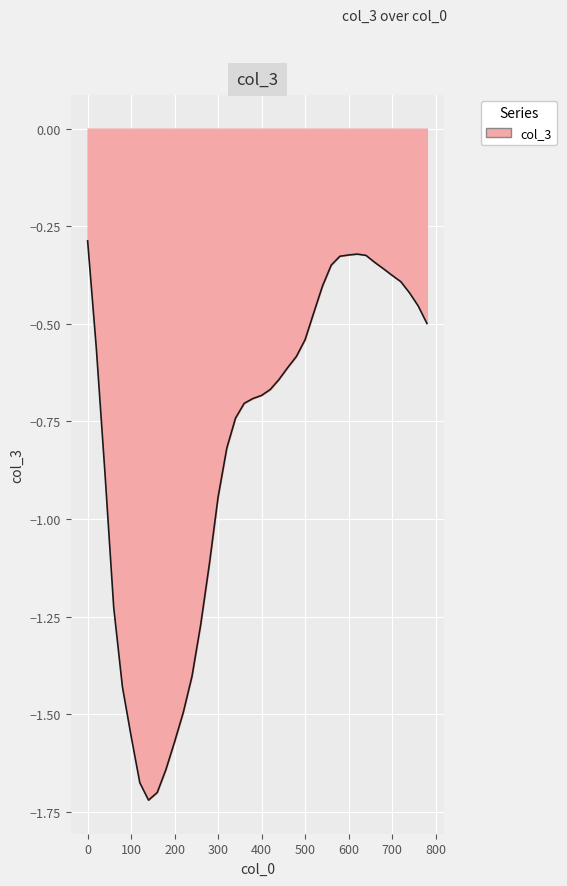

Where is the data nearest to the value -1?

300